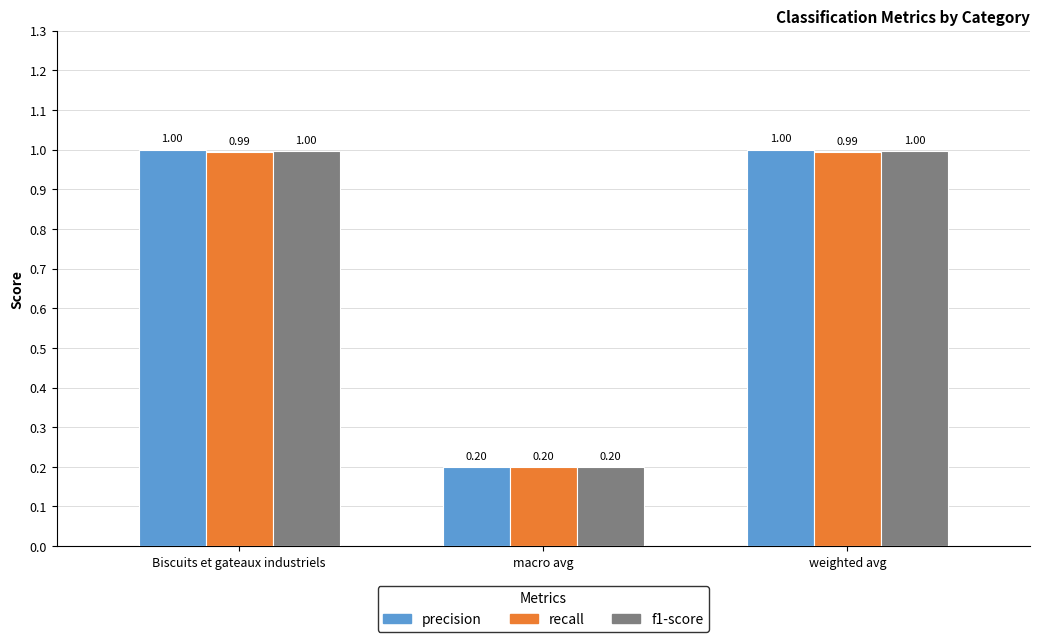

True or false: precision has a value of 0.2 at macro avg.

True